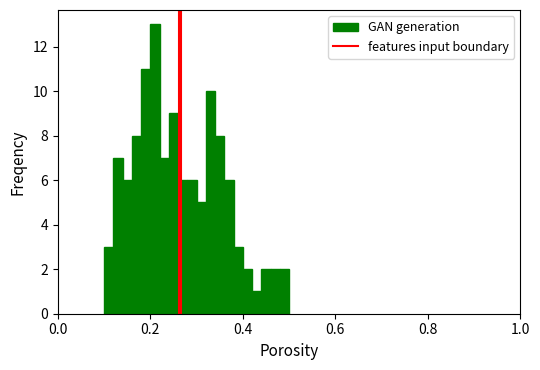

Read against the x-axis, roughly where is the centre of the tallest bar?

0.22